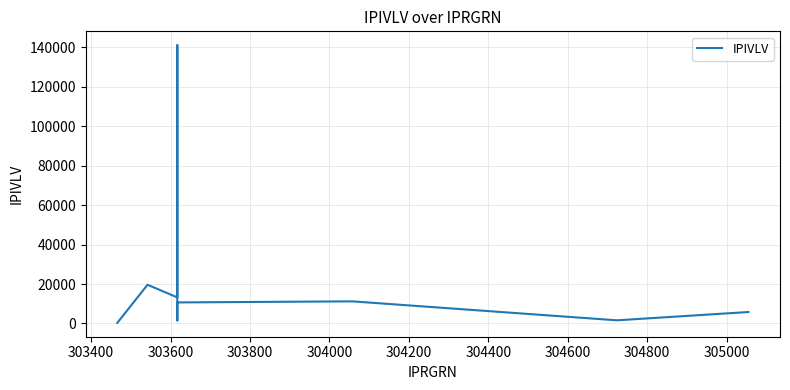

The chart shows a value of 84.9 at 303200. True or false?

False